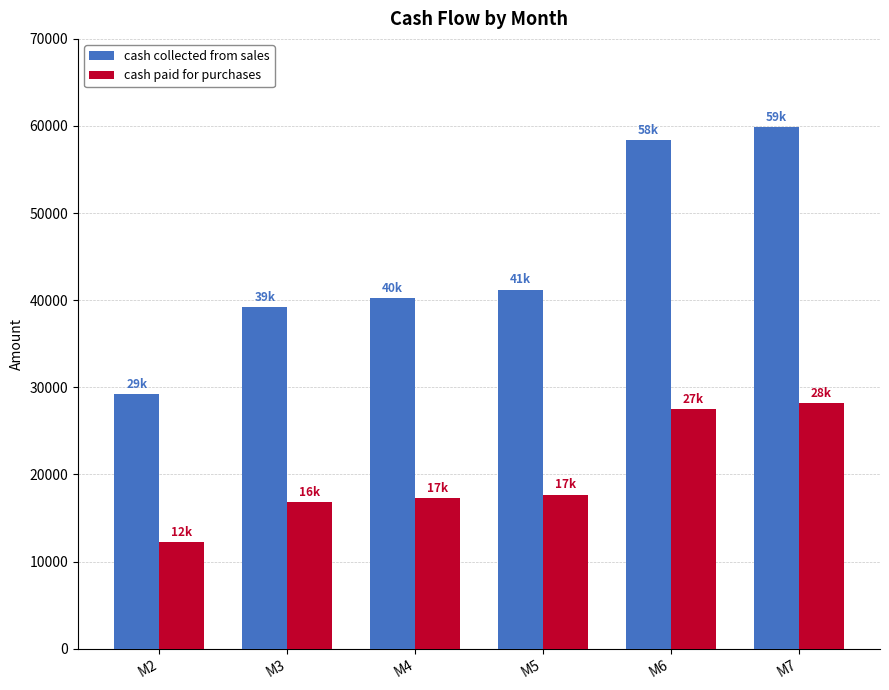

What is the sum of all cash collected from sales values?

268070.3